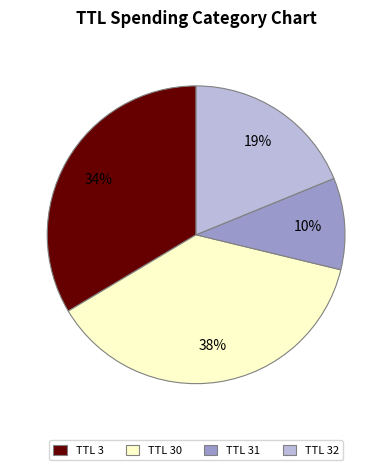

Is there a majority slice in this chart?

No